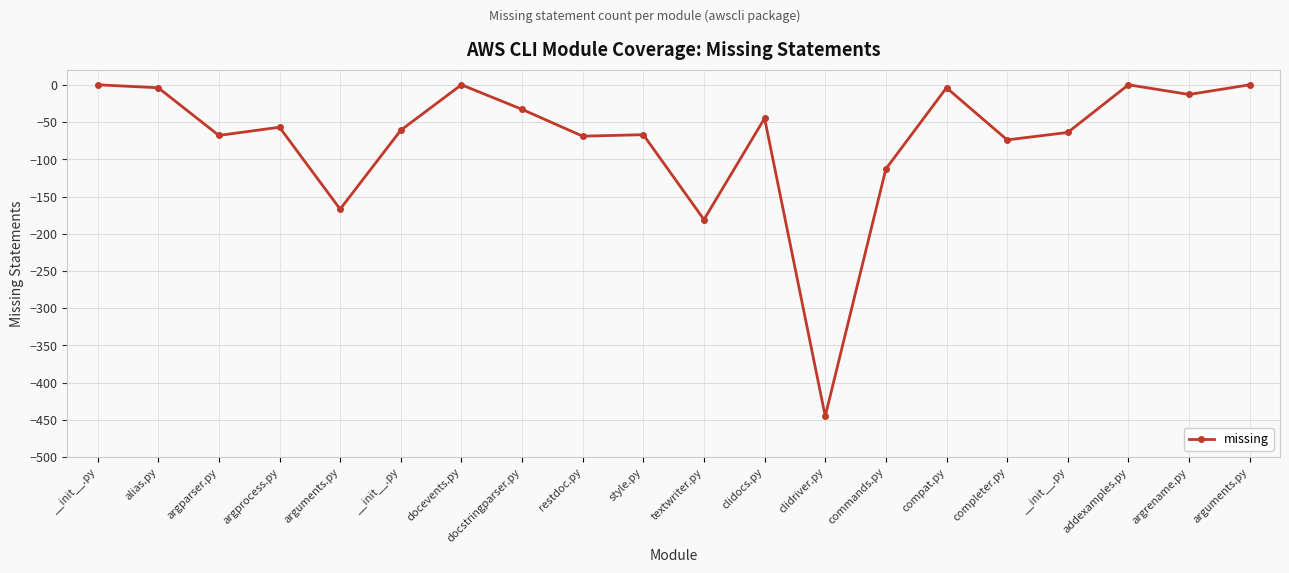

Reading right to left, transcribe all the data shown in this chart.

0	-13	0	-64	-74	-4	-113	-445	-45	-181	-67	-69	-33	0	-61	-167	-57	-68	-4	0